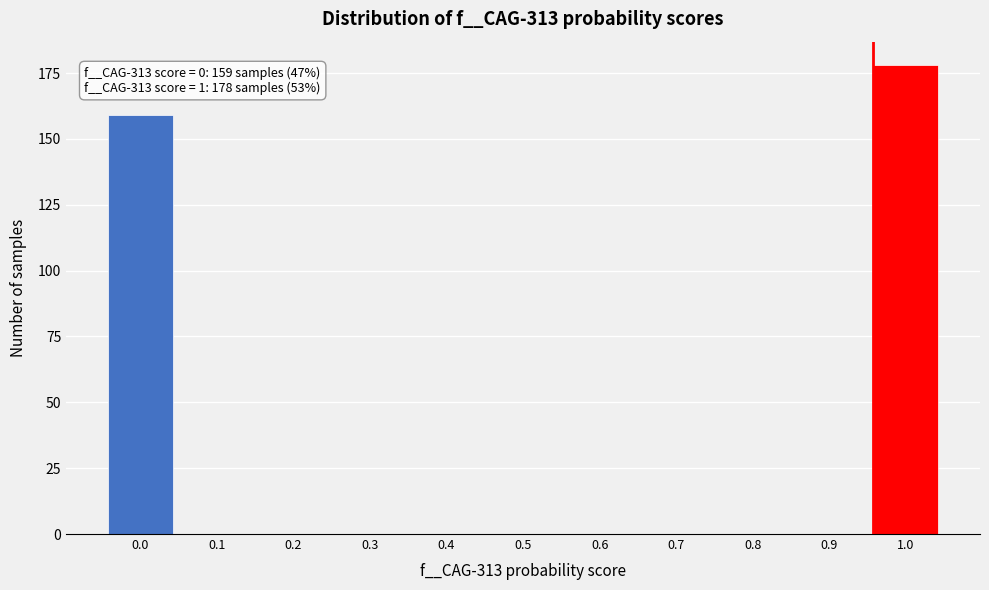

Reading left to right, what are all the values shown in this chart?

0.0=159	0.1=0	0.2=0	0.3=0	0.4=0	0.5=0	0.6=0	0.7=0	0.8=0	0.9=0	1.0=178